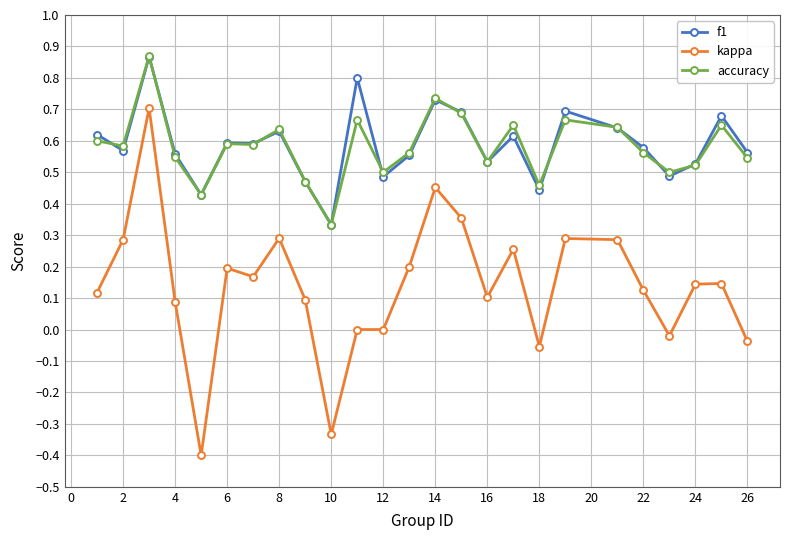

True or false: kappa and accuracy intersect in this chart.

False